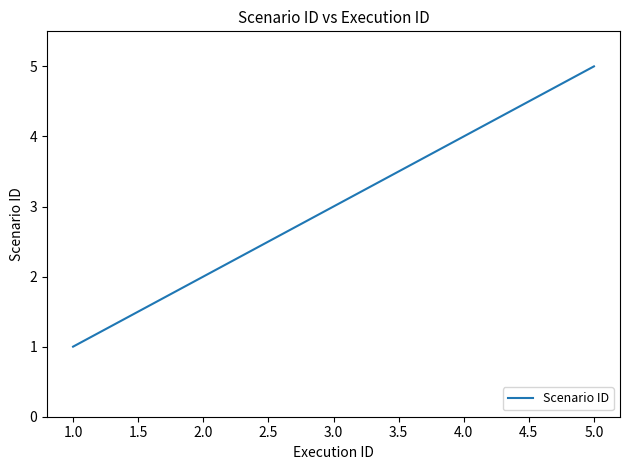

Rank the categories by value from highest to lowest.

5.0, 4.0, 3.0, 2.0, 1.0